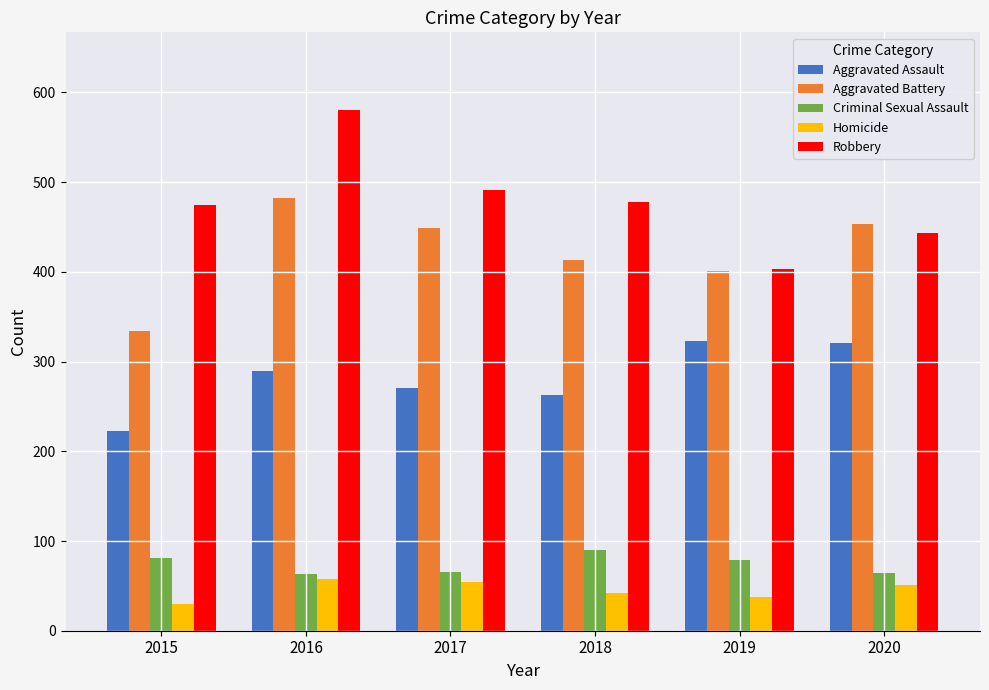

True or false: Robbery has a value of 478 at 2018.

True